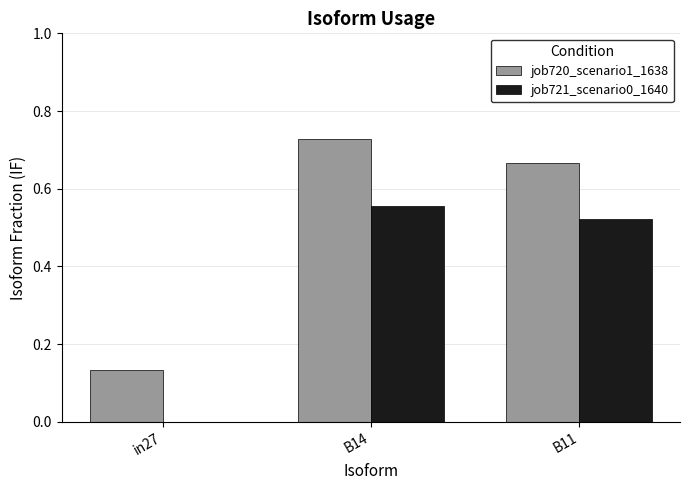

What is the sum of all job721_scenario0_1640 values?

1.1